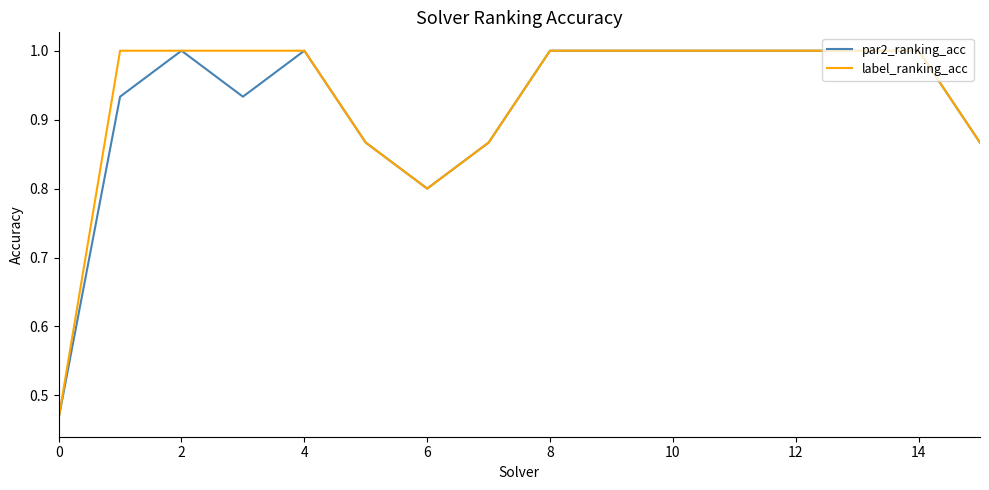

What is the maximum value shown in the chart?

1.0